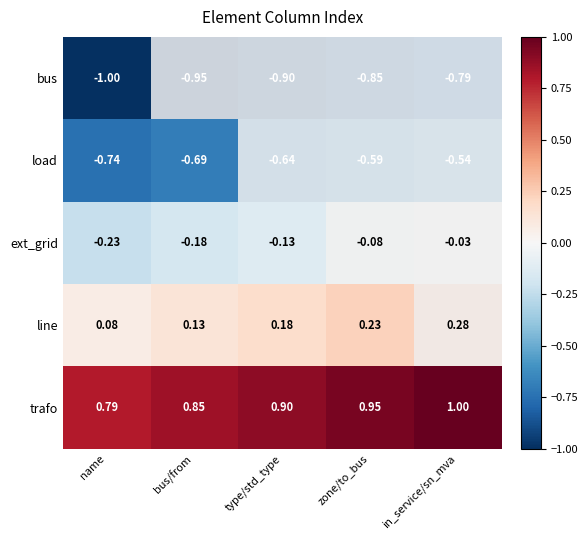

Is it true that bus equals -1.3 at in_service/sn_mva?

False